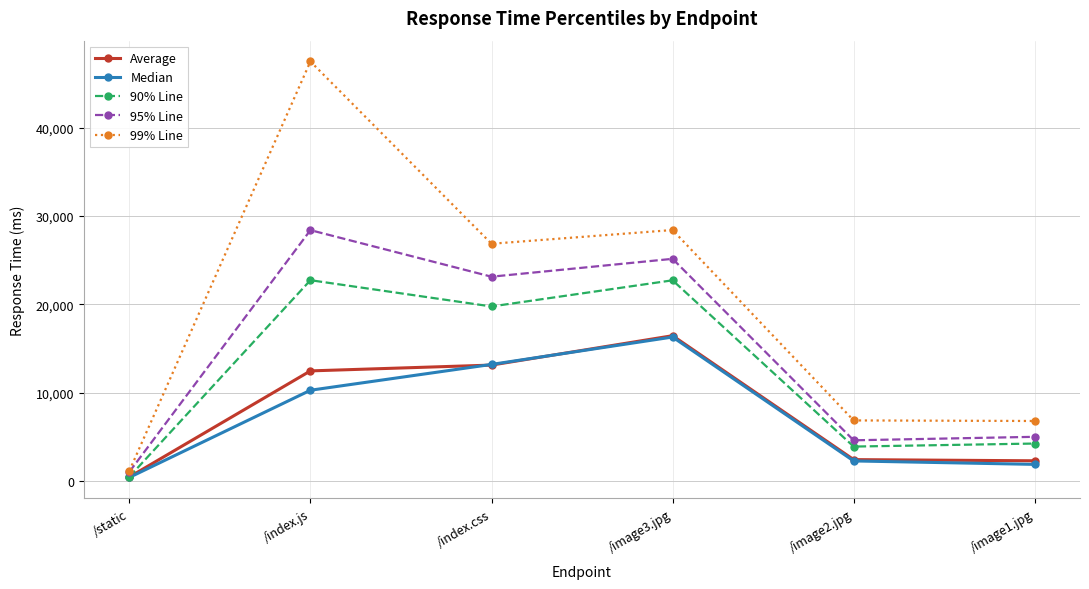

What is the sum of the 99% Line values at /image2.jpg and /index.js?

54360